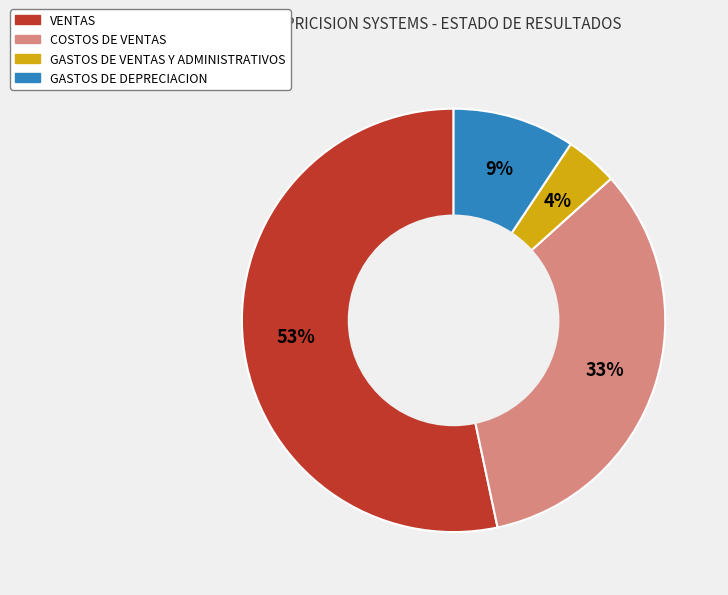

Which category accounts for the majority?

VENTAS